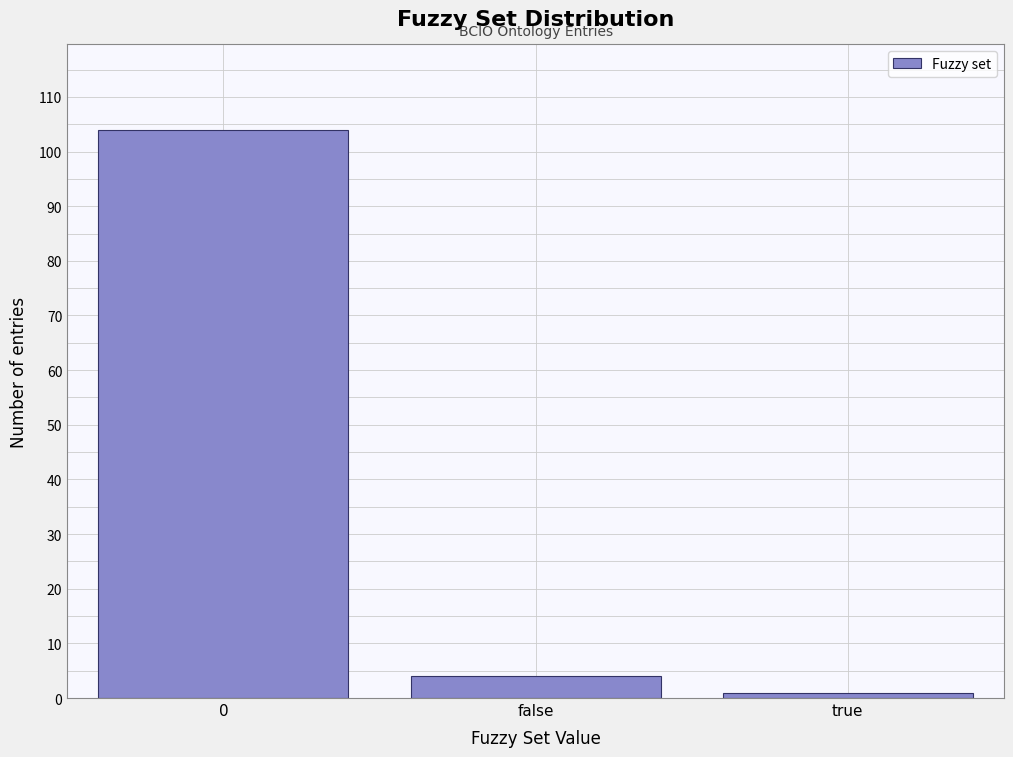

Reading left to right, list all the values displayed in this chart.

104	4	1